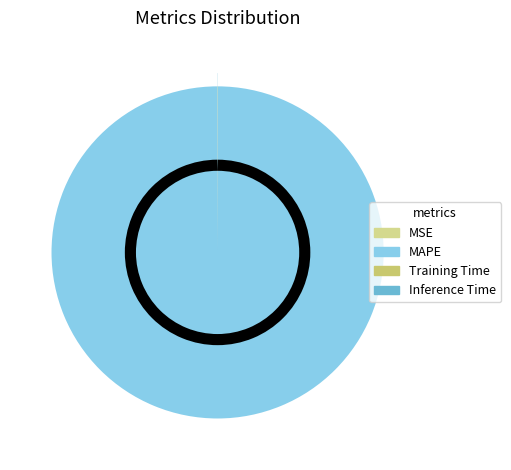

Rank the categories by value from lowest to highest.

MSE, Inference Time, Training Time, MAPE